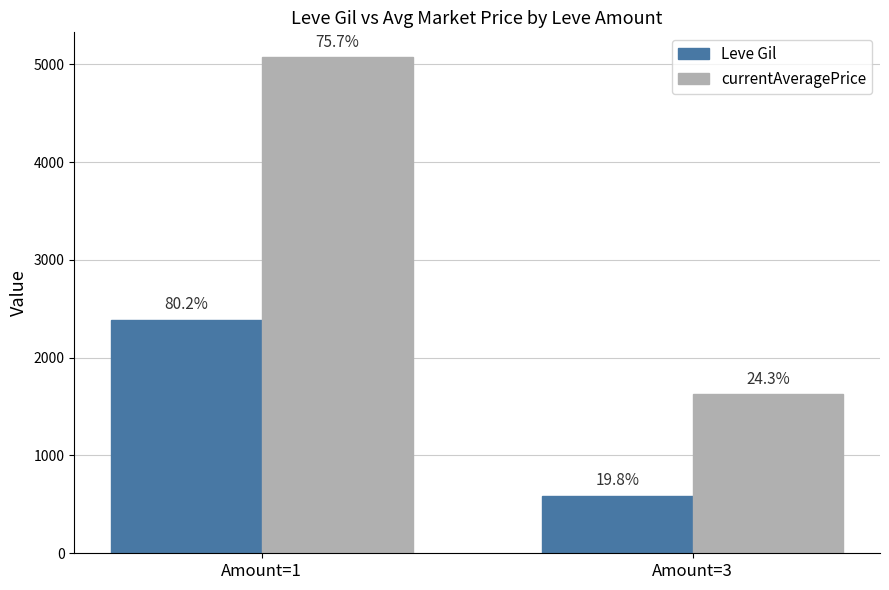

What is the value of the Leve Gil bar at the 2nd from the left?

588.0